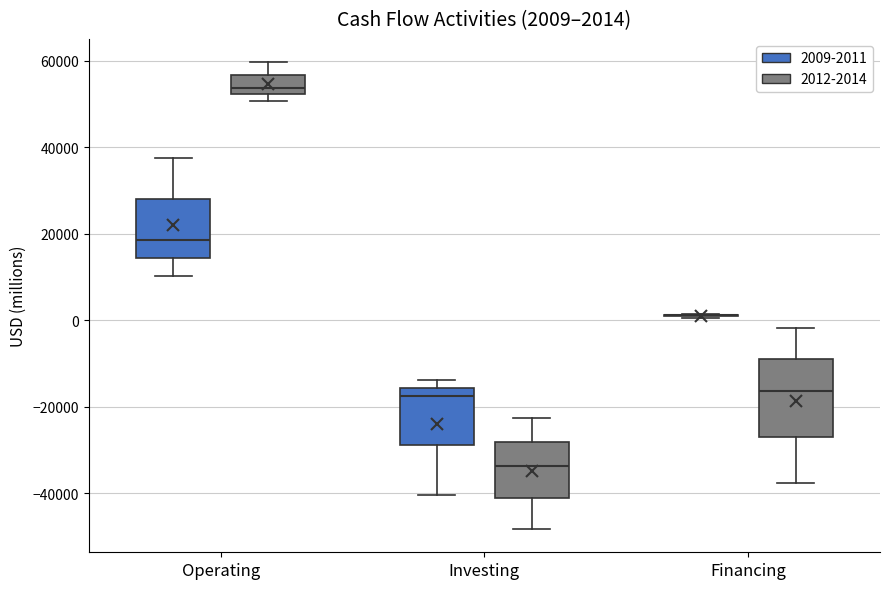

Which box is the tallest, from its lower edge to its upper edge?

Financing (2012-2014)